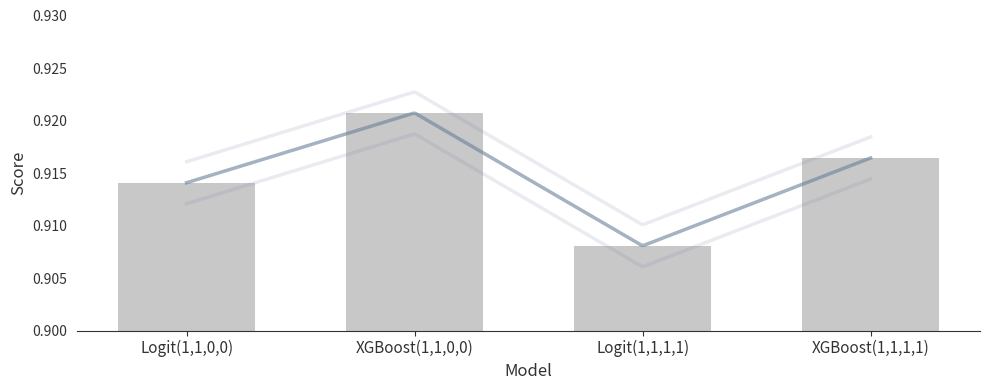

The chart shows a value of 0.9 at Logit(1,1,0,0). True or false?

True